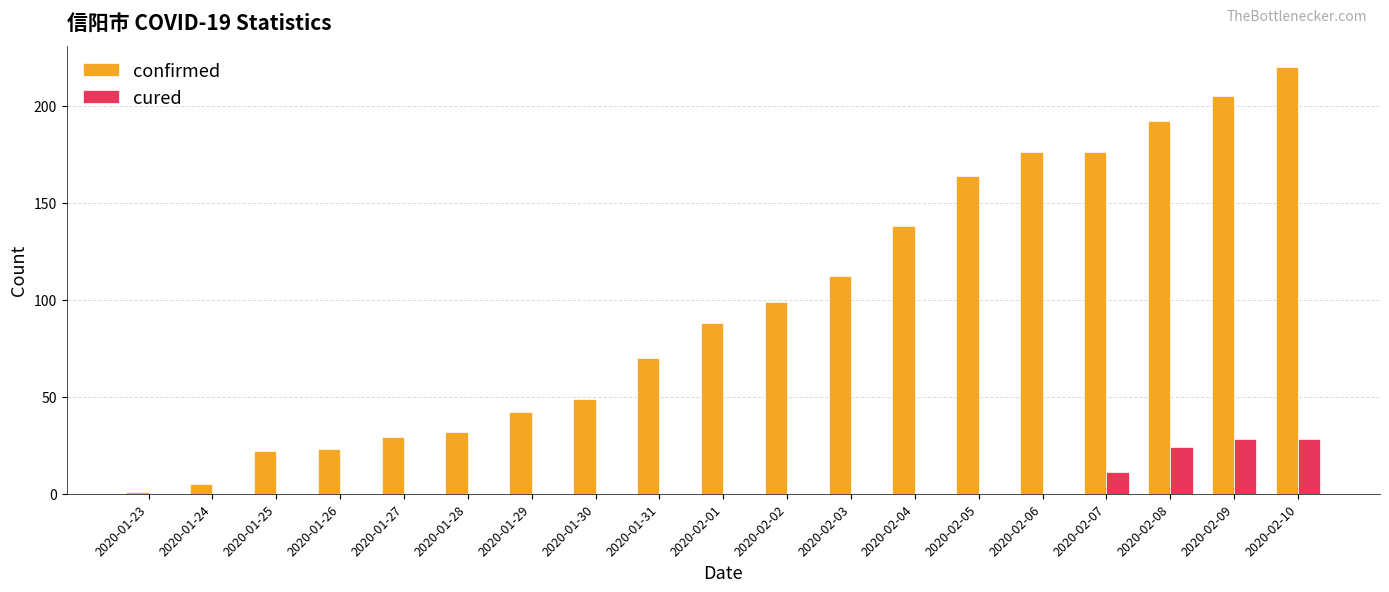

What is the difference between the confirmed values at 2020-02-03 and 2020-02-07?

64